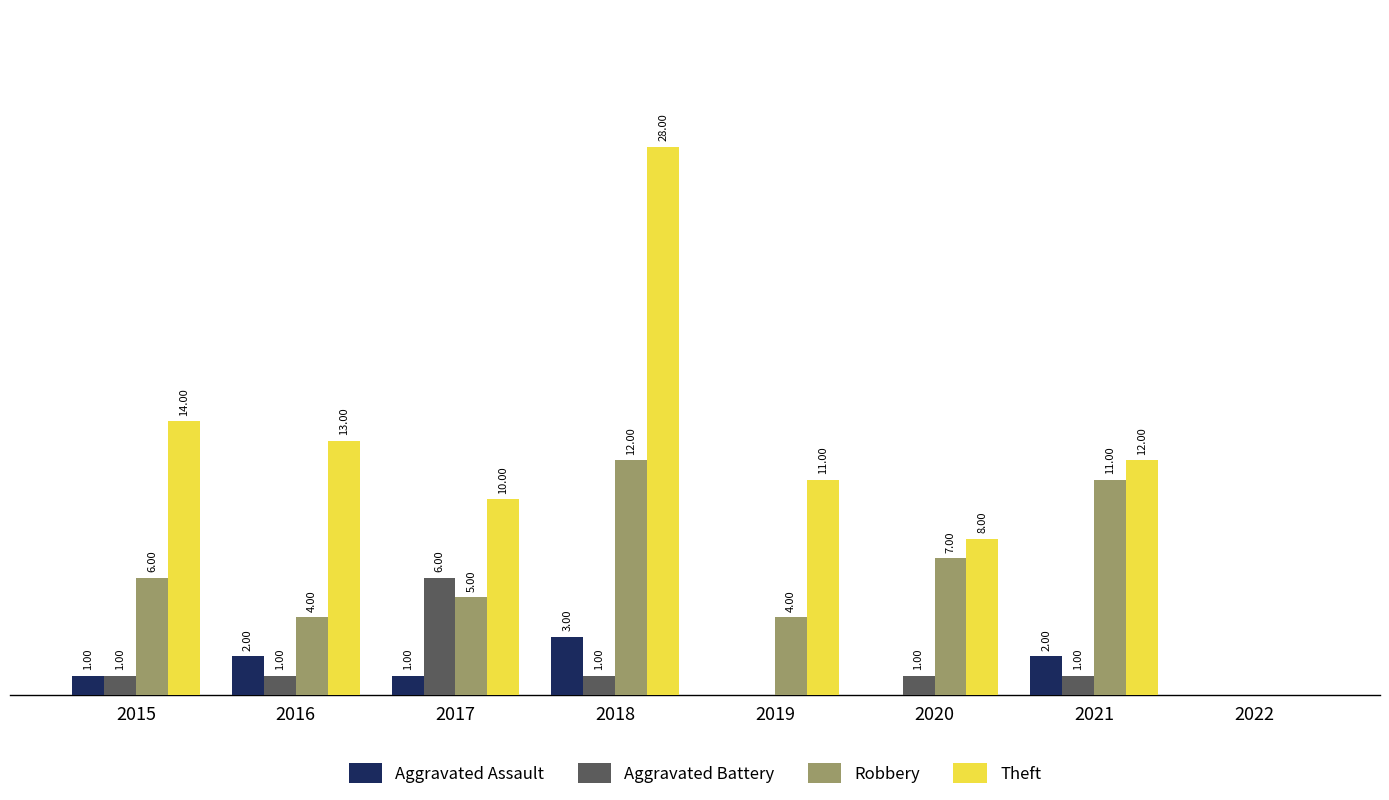

Is the value of Theft at 2017 greater than the value of Aggravated Assault at 2016?

Yes